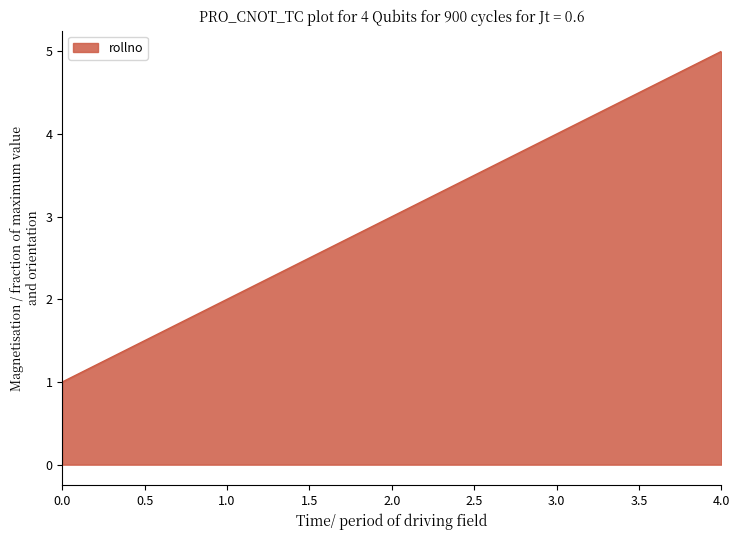

True or false: the data has more than 0 interior local peaks.

False